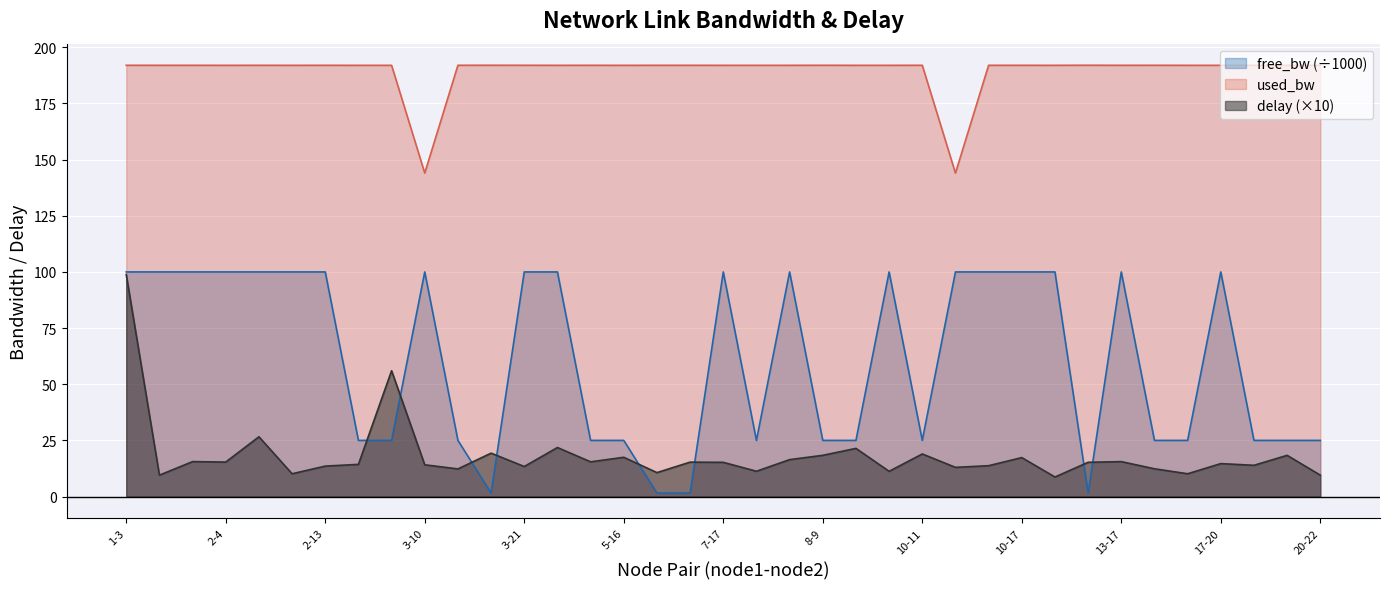

What is the approximate value of used_bw at 4-16?

192.0